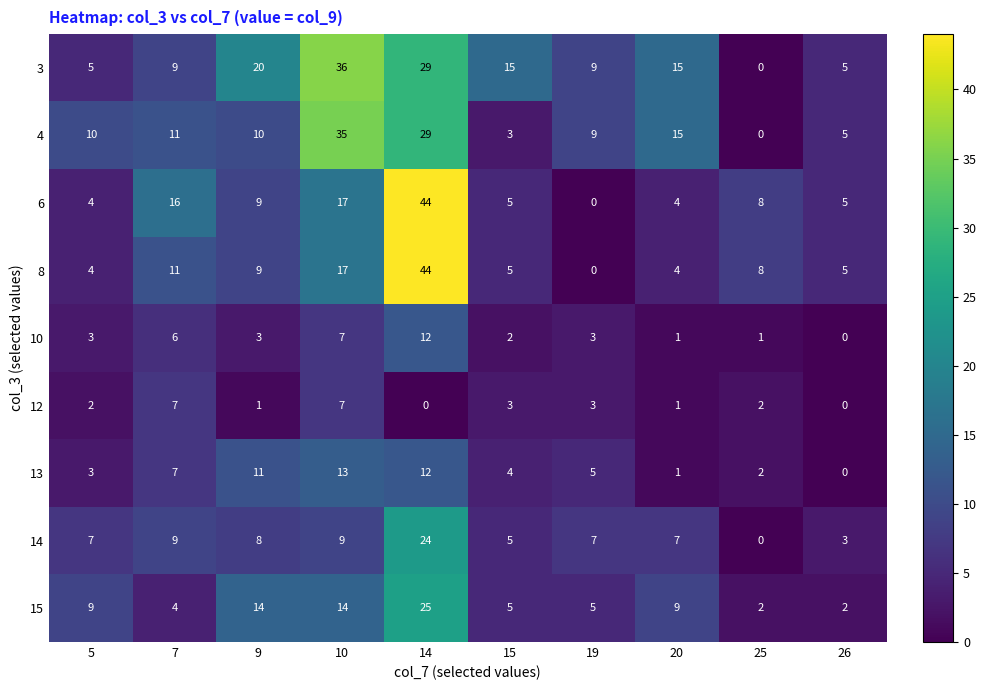

Which series changed the most between 10 and 25?

3